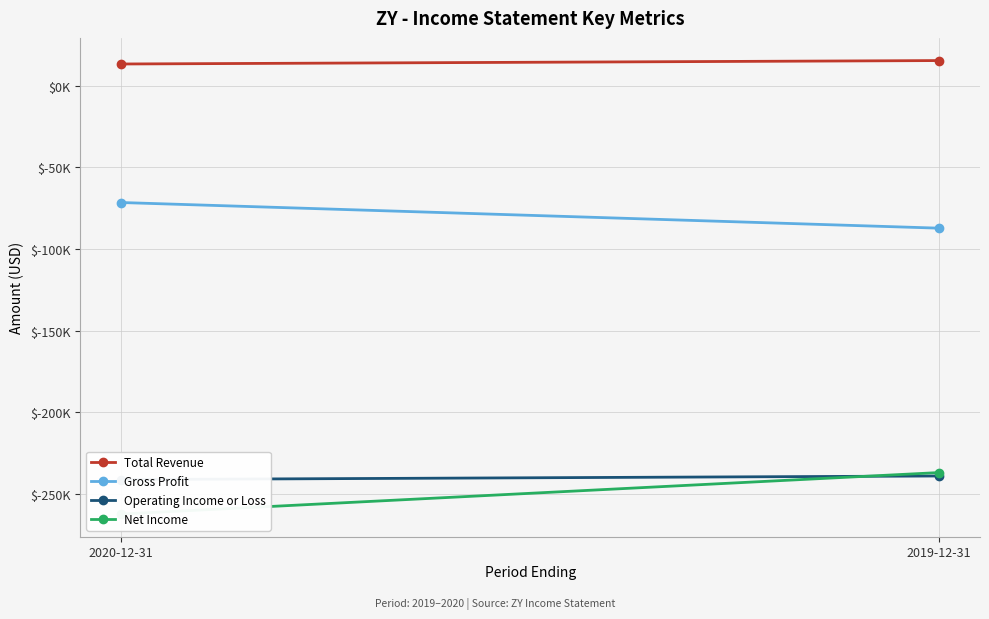

What is the difference between the maximum and minimum values in the Operating Income or Loss series?

2200